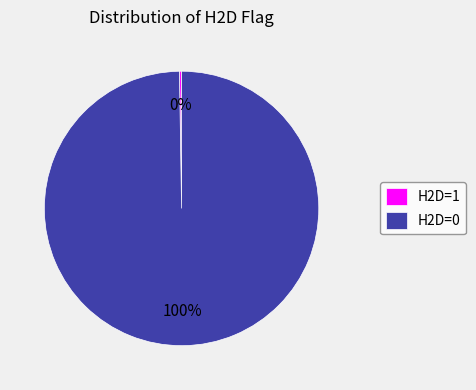

To the nearest percent, what percentage of the pie is H2D=0?

100%